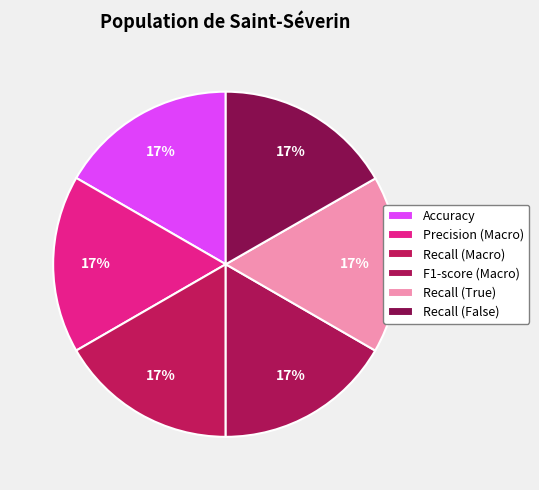

Count the number of slices in the pie.

6